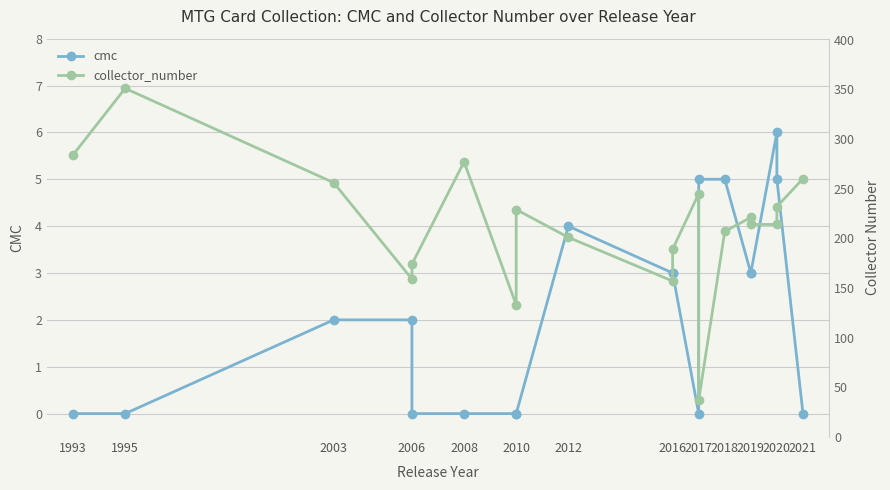

Rank the series by their maximum value, from lowest to highest.

cmc, collector_number